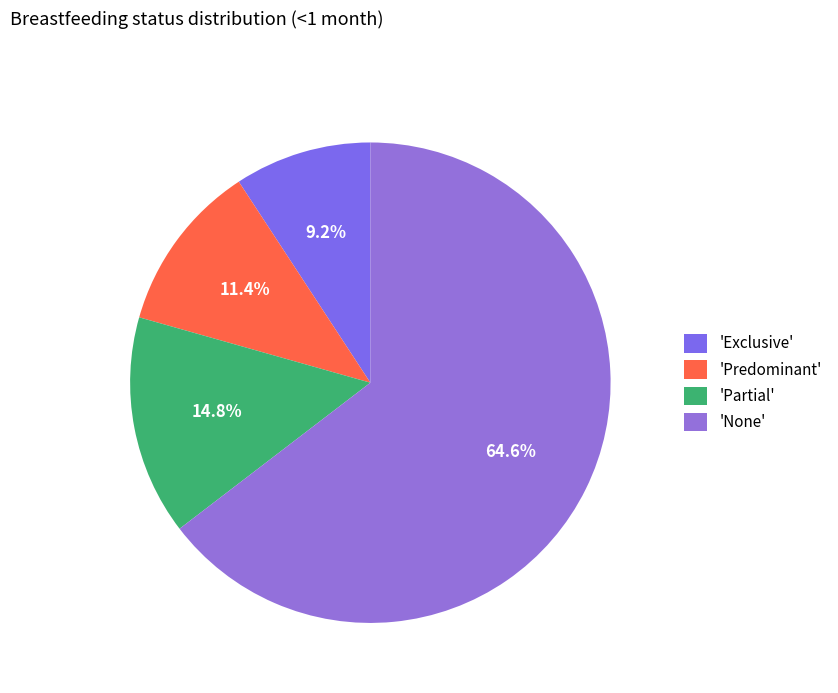

Which slice is the smallest?

'Exclusive'